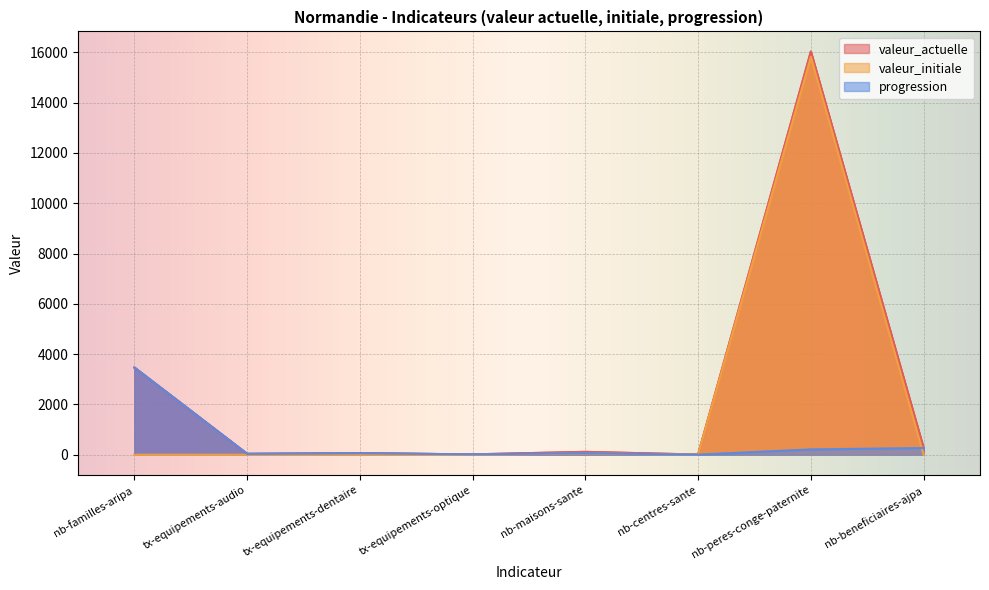

How many lines are shown in the chart?

3